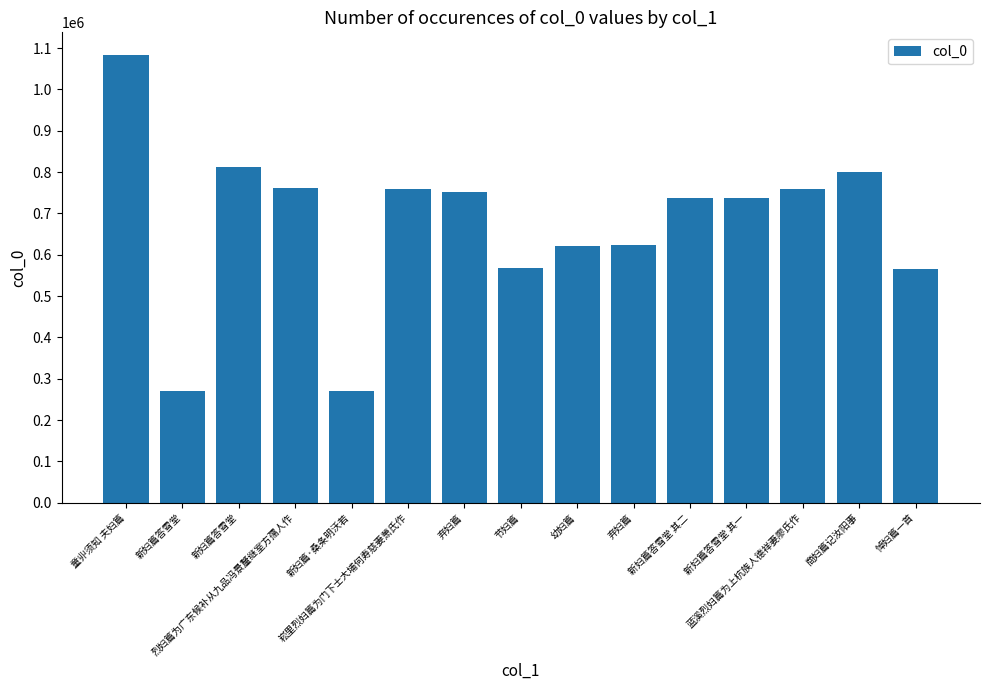

Approximately how many times larger is the value at 童丱须知 夫妇篇 compared to 新妇篇答雪堂 其一?

1.5